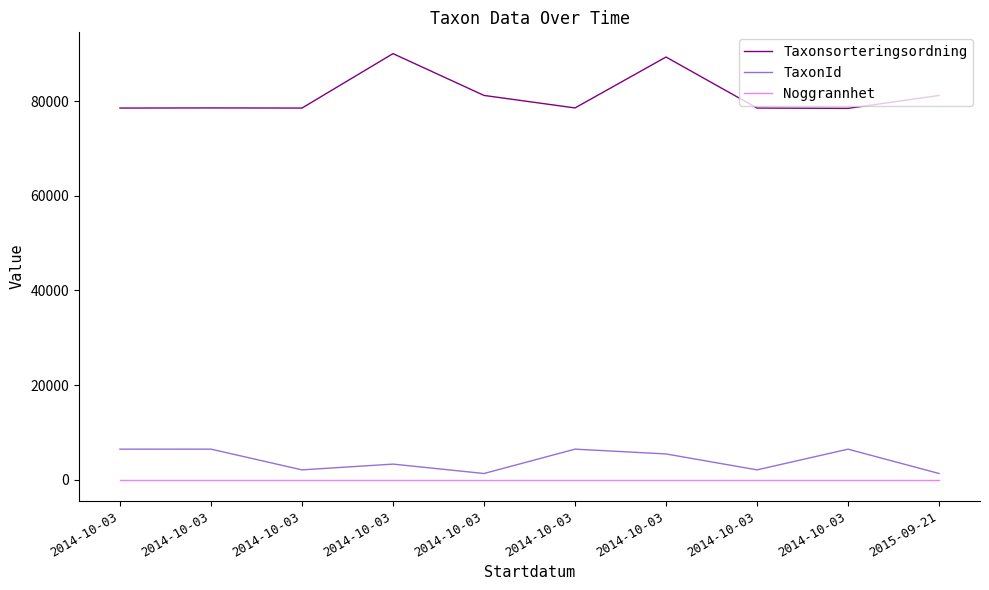

What is the difference between the maximum and minimum values in the TaxonId series?

5150